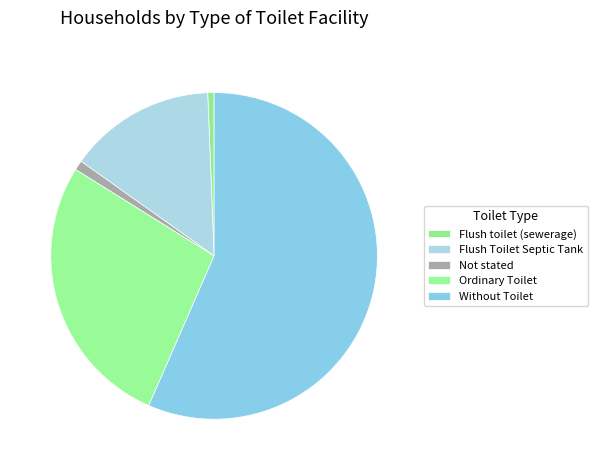

Count the number of slices in the pie.

5